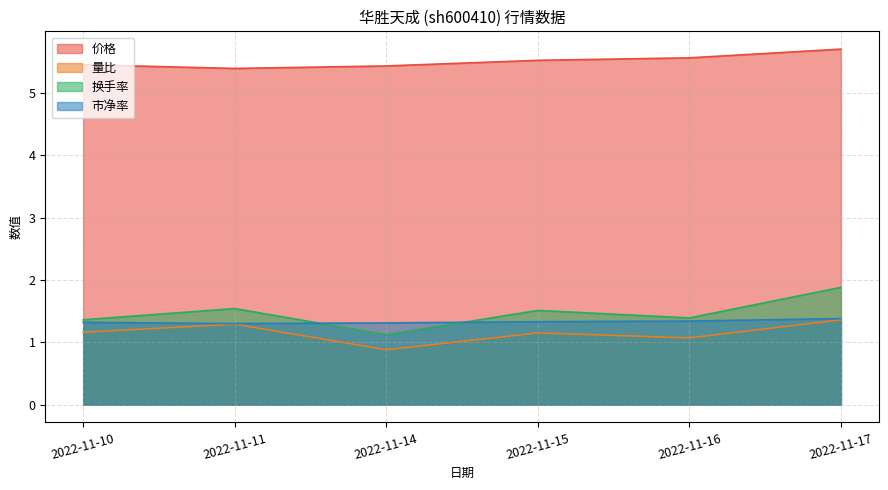

At 2022-11-14, list the series in order from largest to smallest.

价格, 市净率, 换手率, 量比